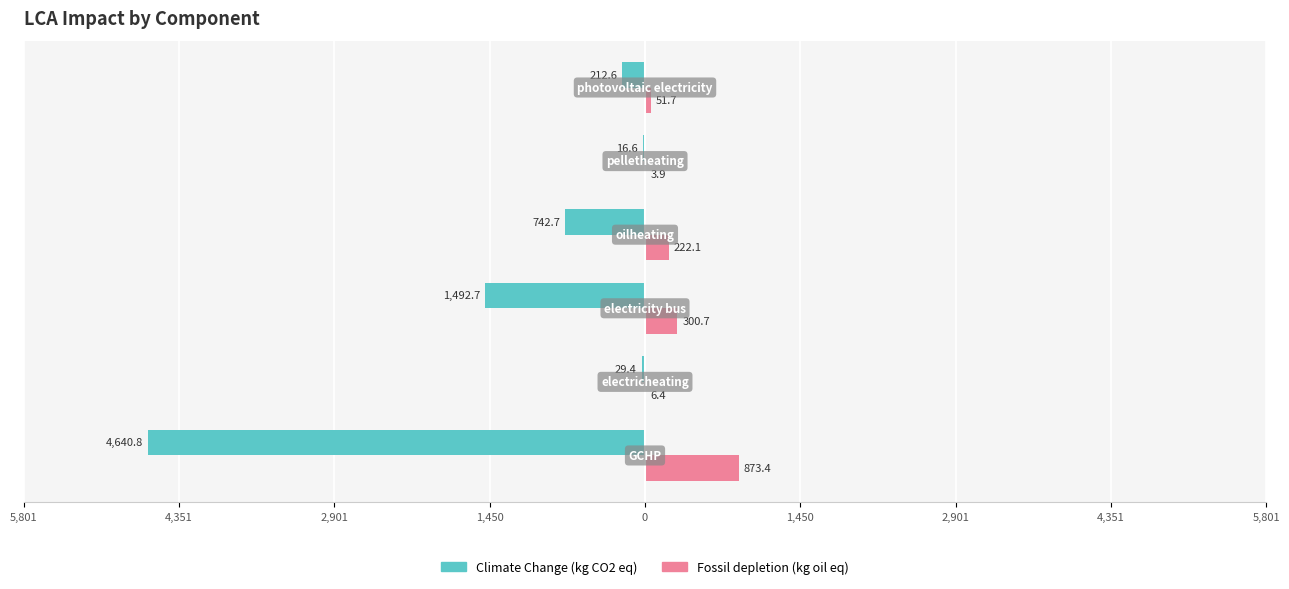

Reading left to right, transcribe all the data shown in this chart.

Climate Change (kg CO2 eq): -4640.8	-29.4	-1492.7	-742.7	-16.6	-212.6
Fossil depletion (kg oil eq): 873.4	6.4	300.7	222.1	3.9	51.7